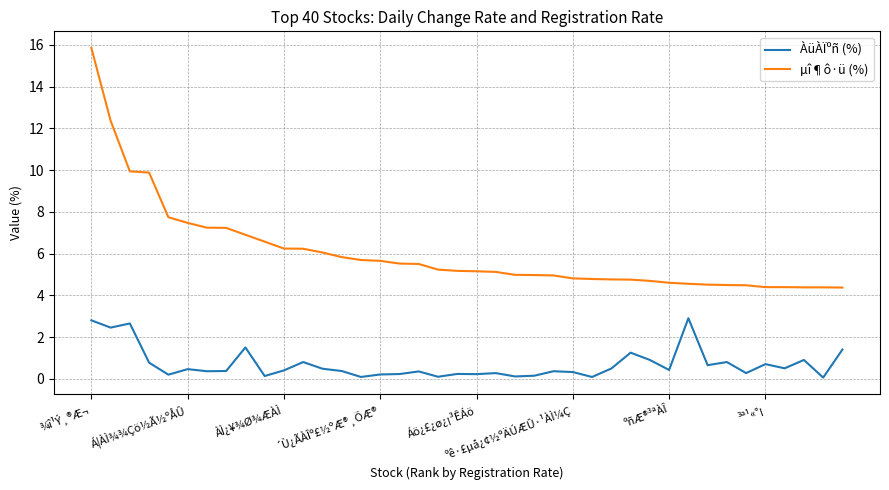

Which series has the largest total across all categories?

µî¶ô·ü (%)